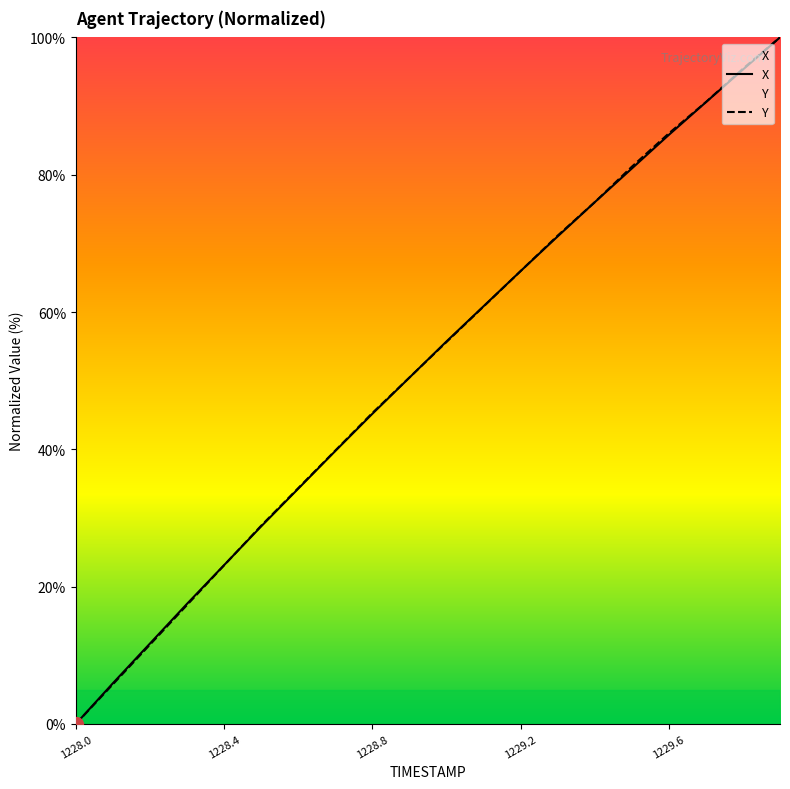

Which series ends up on top after the final intersection of X and Y?

Y